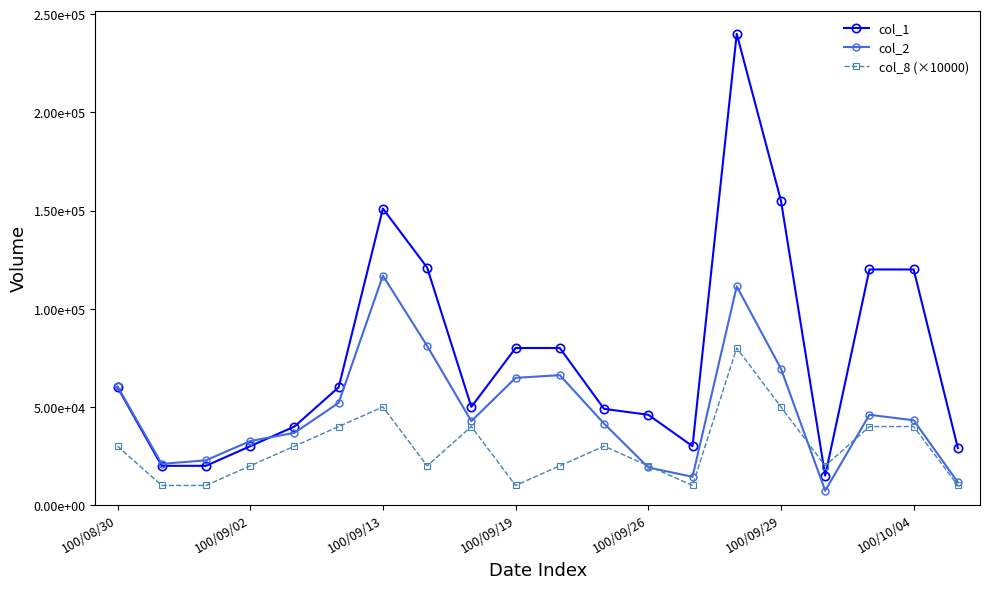

What is the value of the col_1 point at the 10th from the left?

80000